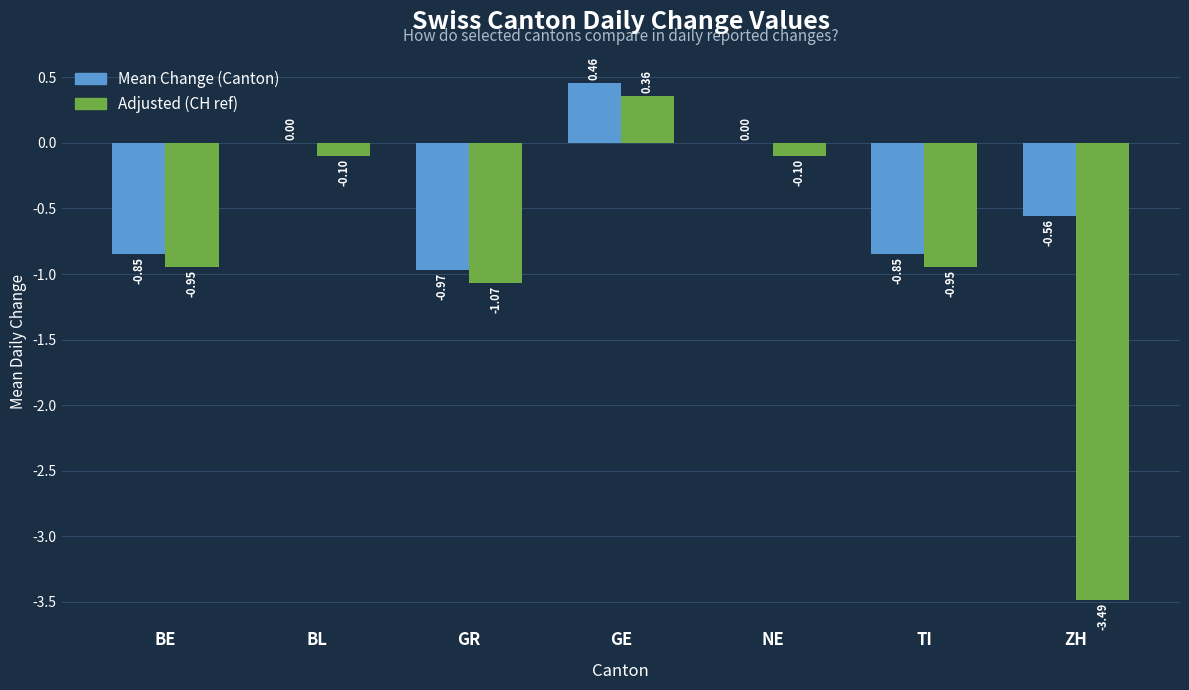

Which series has the largest total across all categories?

Mean Change (Canton)